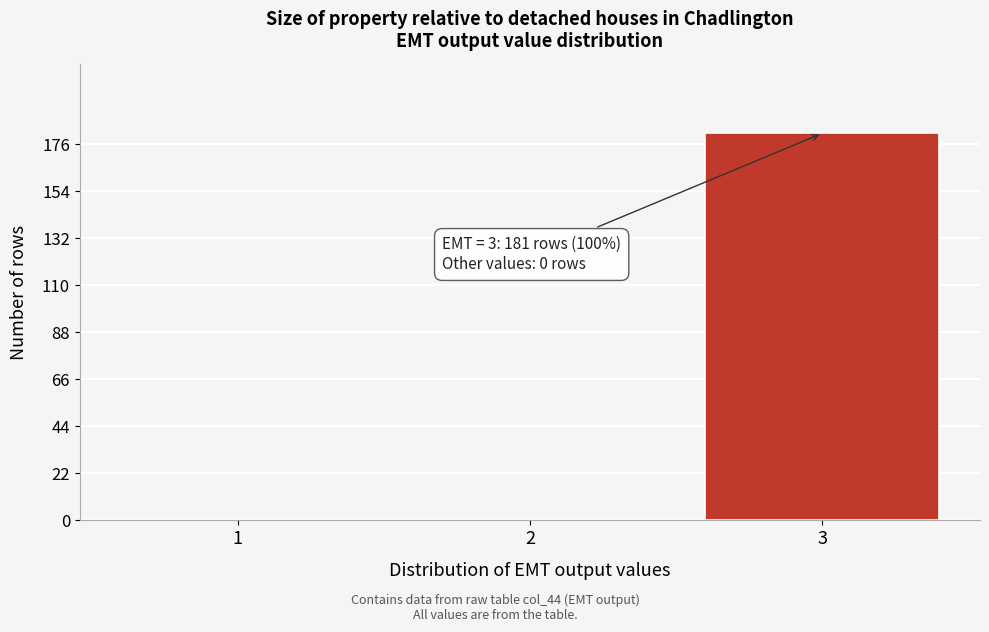

Reading left to right, extract all data points from this chart.

1=0	2=0	3=181